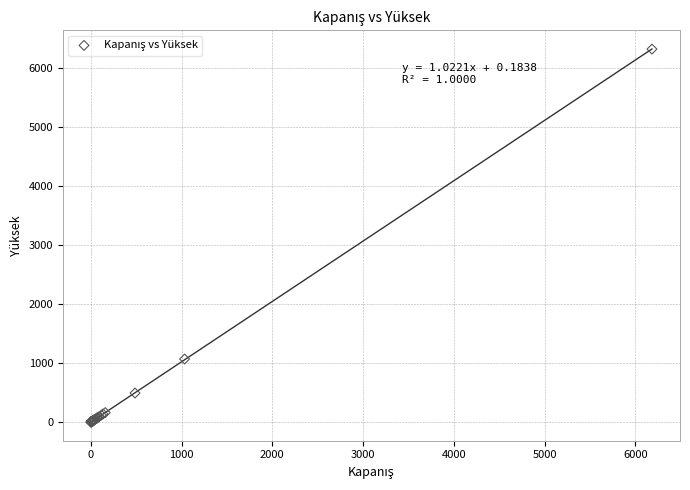

What Y value in the scatter plot is closest to 3159?

1070.0